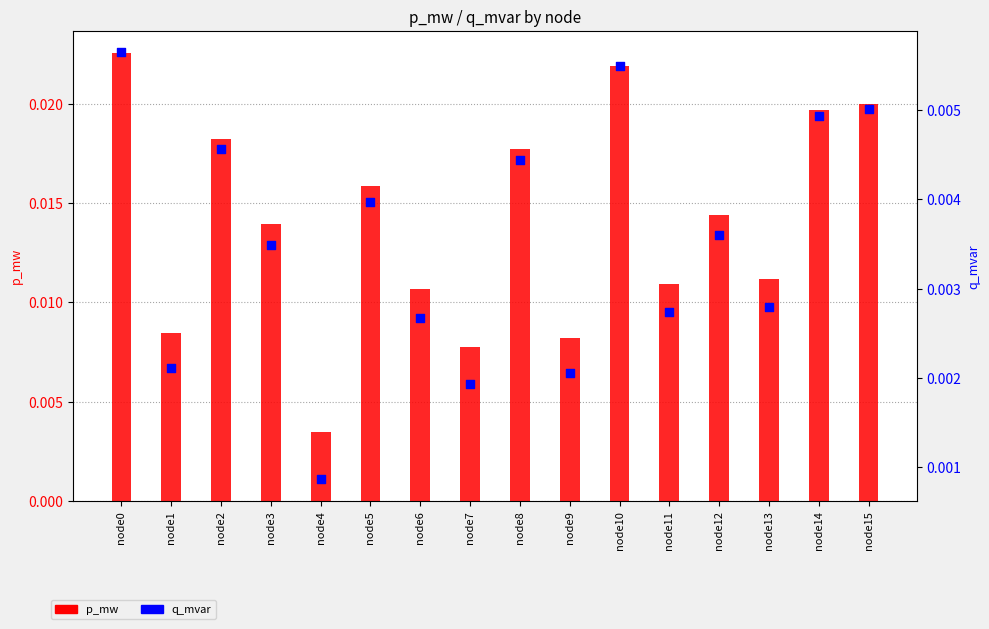

Which series has the largest total across all categories?

p_mw